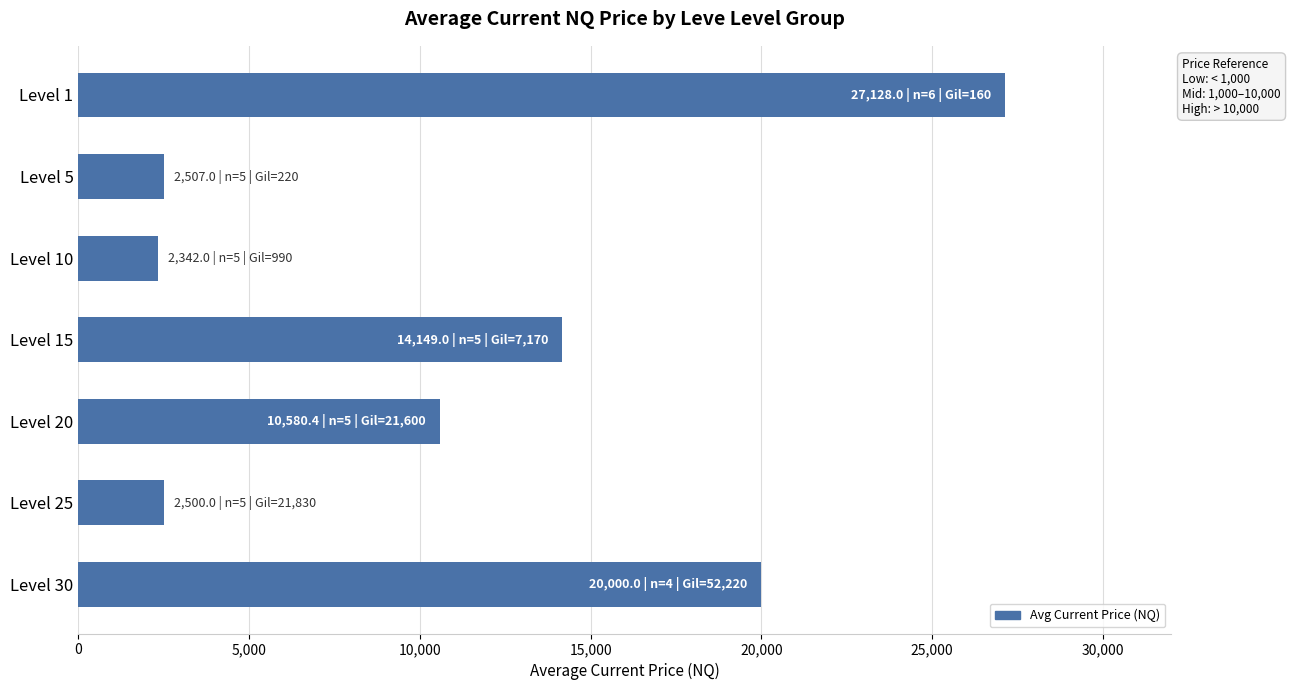

The value at Level 5 is 2507.0. True or false?

True